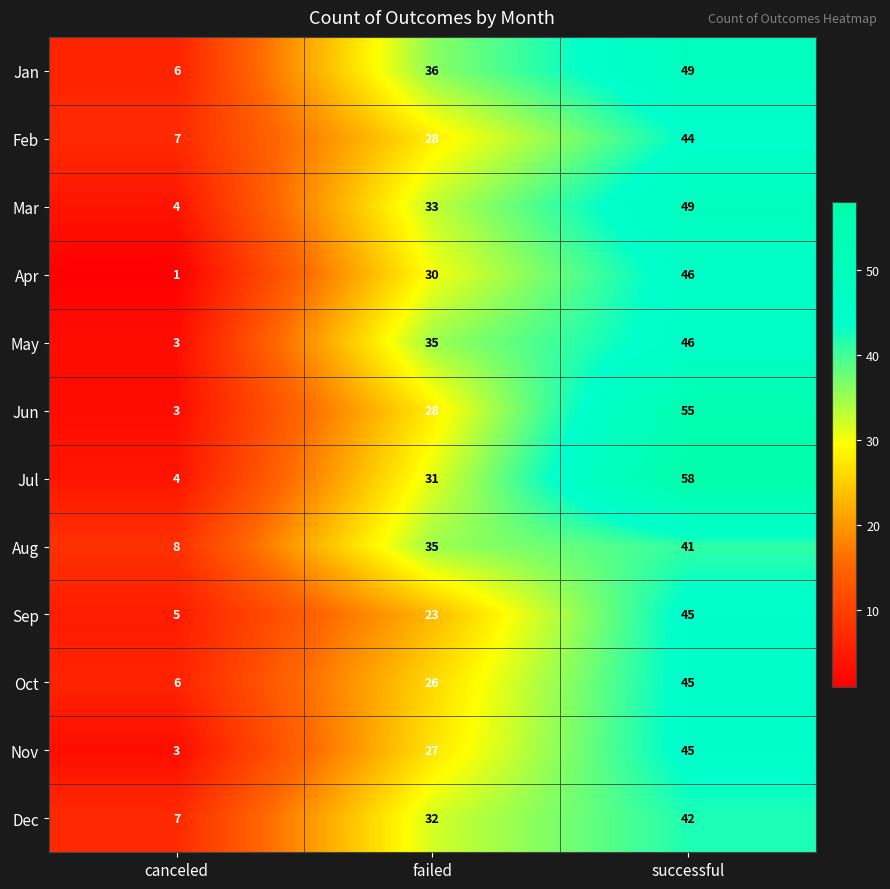

Rank the categories by Mar value from lowest to highest.

canceled, failed, successful